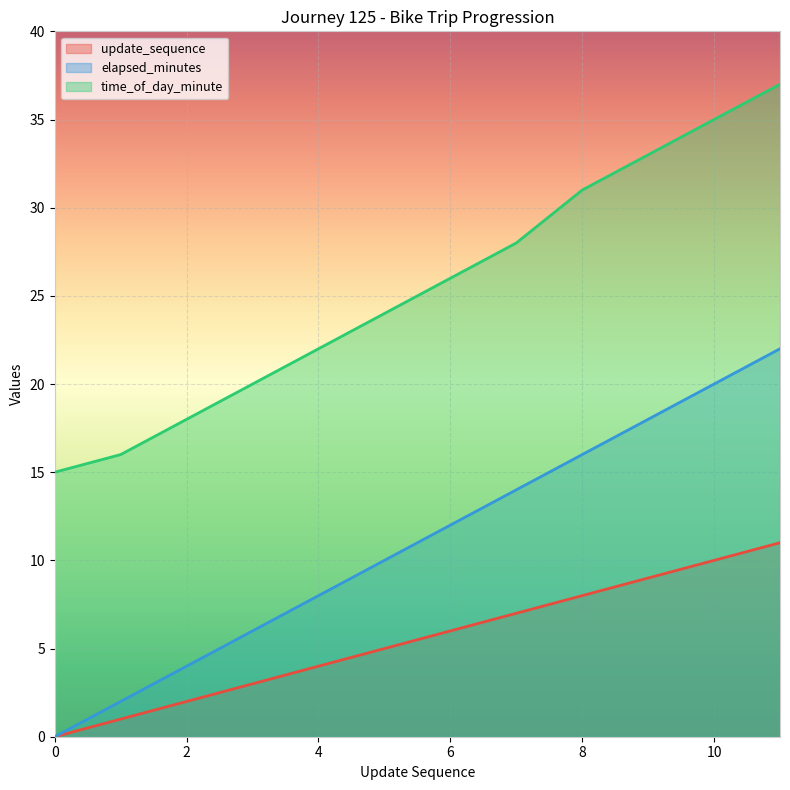

Which series has the widest spread of values?

elapsed_minutes